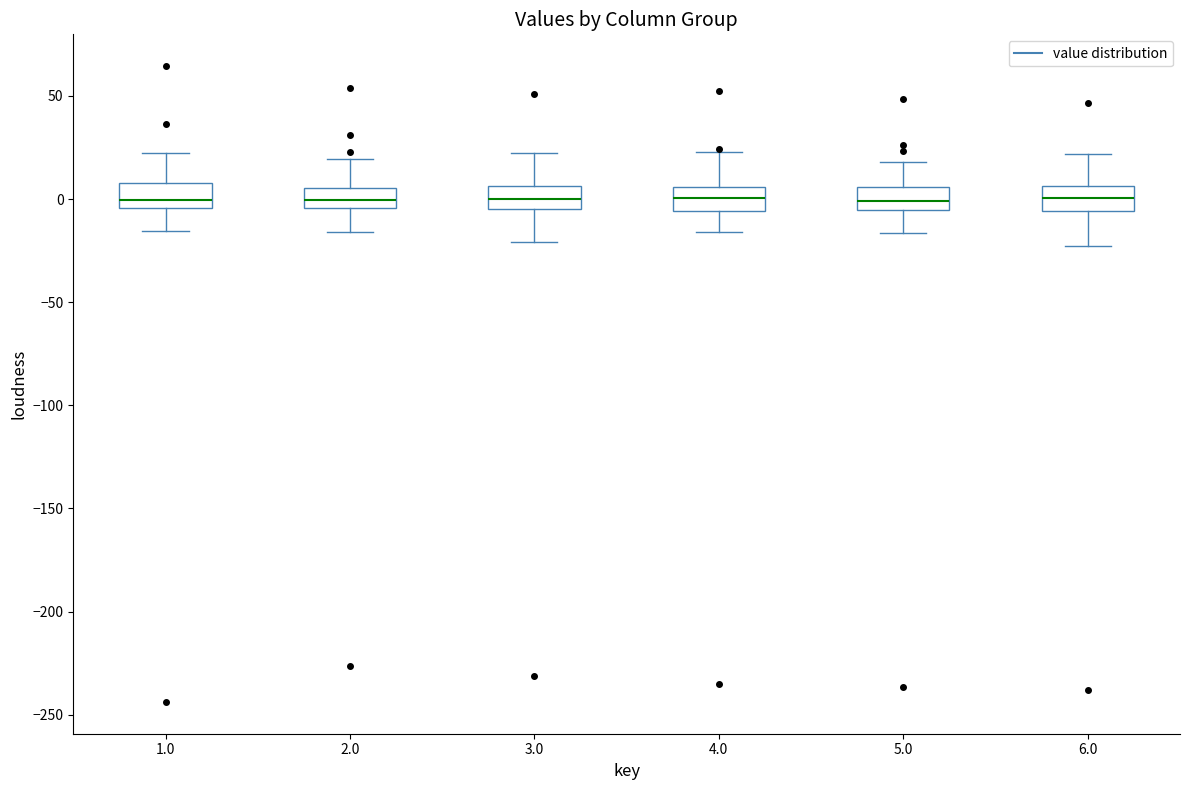

Reading left to right, transcribe this box plot: for each box, give where its median line is, the range the box spans, and where its two whiskers end, as read against the y-axis. The values are not printed on the chart, so give them approximately, as read against the axis.

1.0: median 0, box -5 to 10, whiskers -15 to 20
2.0: median 0, box -5 to 5, whiskers -15 to 20
3.0: median 0, box -5 to 5, whiskers -20 to 20
4.0: median 0, box -5 to 5, whiskers -15 to 25
5.0: median 0, box -5 to 5, whiskers -15 to 20
6.0: median 0, box -5 to 5, whiskers -25 to 20